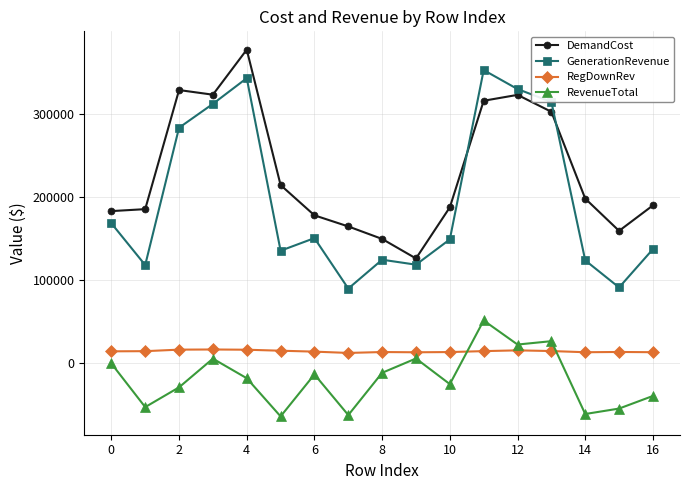

True or false: RegDownRev and DemandCost intersect in this chart.

False